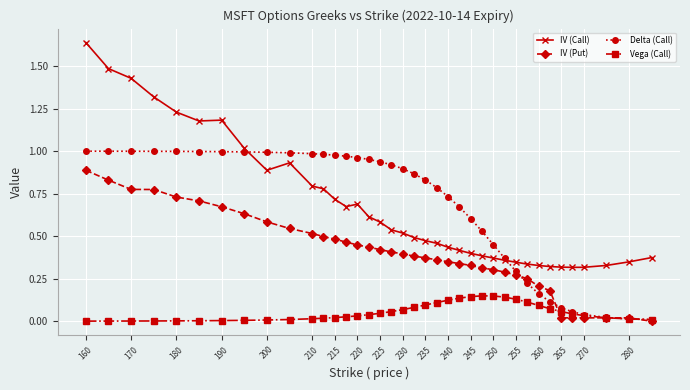

Is this an area chart (filled region under the line)?

No